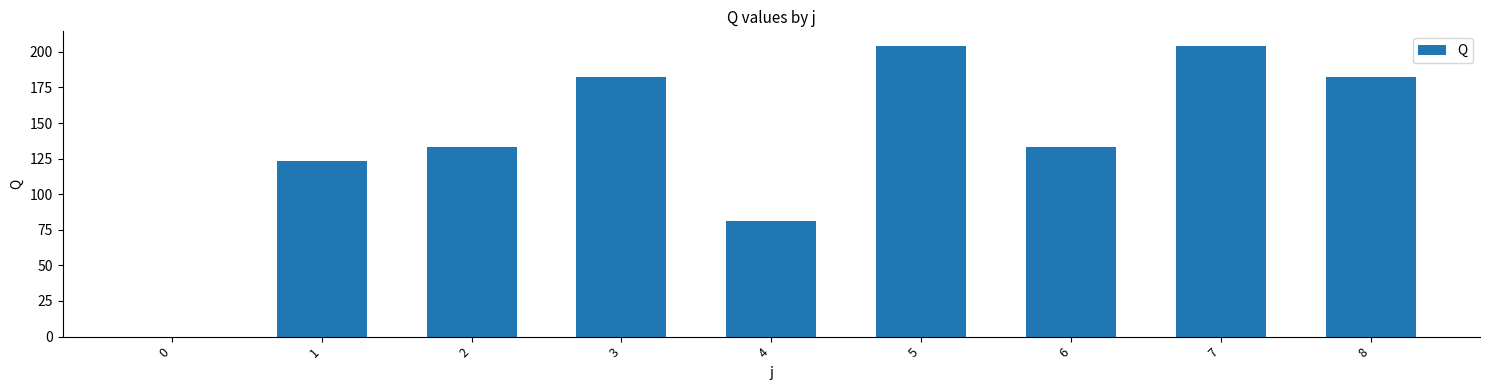

Between 7 and 6, which is larger?

7